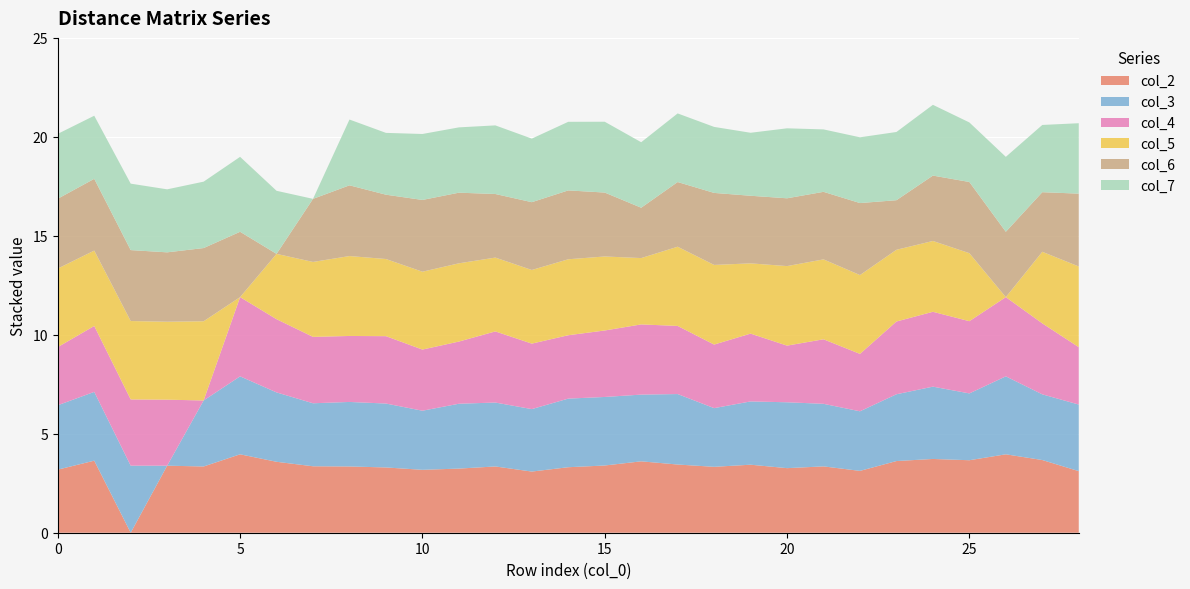

Reading left to right, extract all data points from this chart.

col_2: 3.2	3.6	0.0	3.4	3.3	4.0	3.6	3.4	3.3	3.3	3.2	3.2	3.3	3.1	3.3	3.4	3.6	3.4	3.3	3.4	3.3	3.4	3.1	3.6	3.7	3.7	4.0	3.7	3.1
col_3: 3.3	3.5	3.4	0.0	3.3	3.9	3.5	3.2	3.3	3.2	3.0	3.3	3.2	3.2	3.5	3.5	3.4	3.6	3.0	3.2	3.3	3.2	3.0	3.4	3.7	3.4	3.9	3.3	3.4
col_4: 2.9	3.3	3.3	3.3	0.0	4.0	3.7	3.4	3.3	3.4	3.1	3.1	3.6	3.3	3.2	3.4	3.5	3.4	3.2	3.4	2.9	3.3	2.9	3.7	3.8	3.6	4.0	3.6	2.9
col_5: 4.0	3.8	4.0	3.9	4.0	0.0	3.3	3.8	4.0	3.9	3.9	4.0	3.7	3.7	3.8	3.7	3.4	4.0	4.0	3.5	4.0	4.0	4.0	3.6	3.6	3.4	0.0	3.6	4.1
col_6: 3.5	3.6	3.6	3.5	3.7	3.3	0.0	3.2	3.6	3.2	3.6	3.6	3.2	3.4	3.5	3.2	2.5	3.3	3.6	3.4	3.4	3.4	3.6	2.5	3.3	3.6	3.3	3.0	3.7
col_7: 3.3	3.2	3.4	3.2	3.4	3.8	3.2	0.0	3.3	3.1	3.3	3.3	3.5	3.2	3.5	3.6	3.3	3.5	3.3	3.2	3.5	3.2	3.3	3.4	3.6	3.0	3.8	3.4	3.6